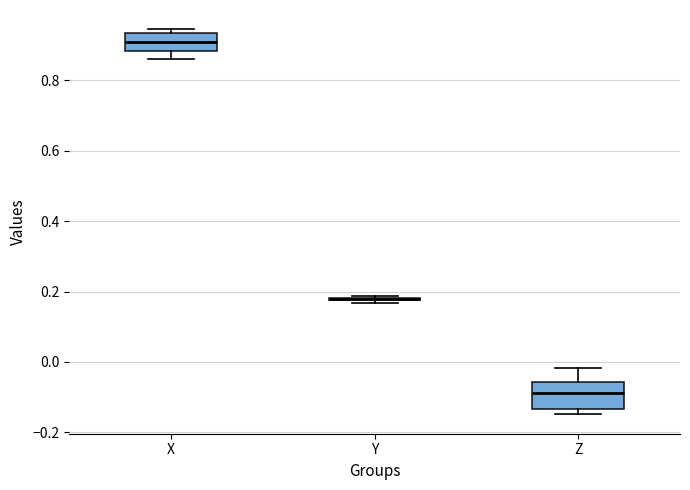

Reading left to right, transcribe this box plot: for each box, give where its median line is, the range the box spans, and where its two whiskers end, as read against the y-axis. The values are not printed on the chart, so give them approximately, as read against the axis.

X: median 0.90, box 0.88 to 0.94, whiskers 0.86 to 0.94 (just above the box's upper edge)
Y: box collapsed to a line at 0.18, whiskers 0.16 to 0.18
Z: median -0.08, box -0.14 to -0.06, whiskers -0.14 (just below the box's lower edge) to -0.02